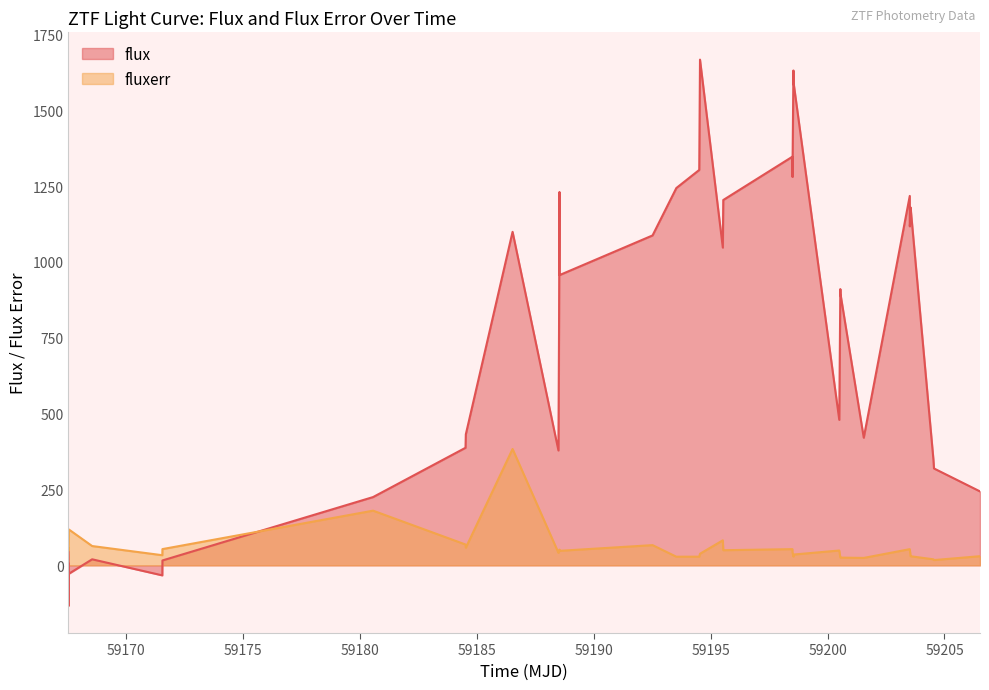

How many interior local peaks does the fluxerr series have?

9